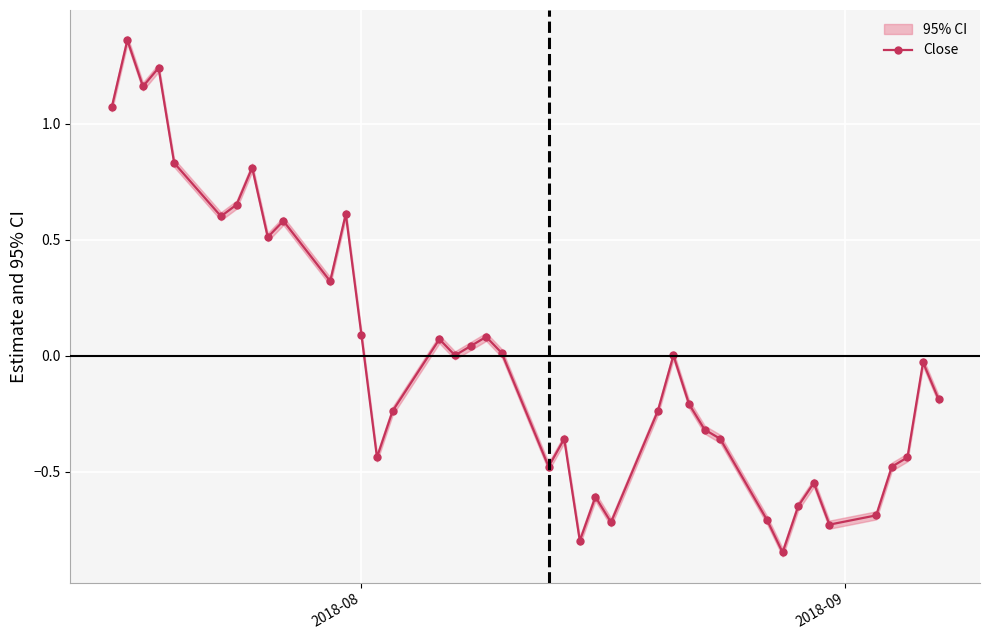

True or false: Close has more than 2 interior local peaks.

True